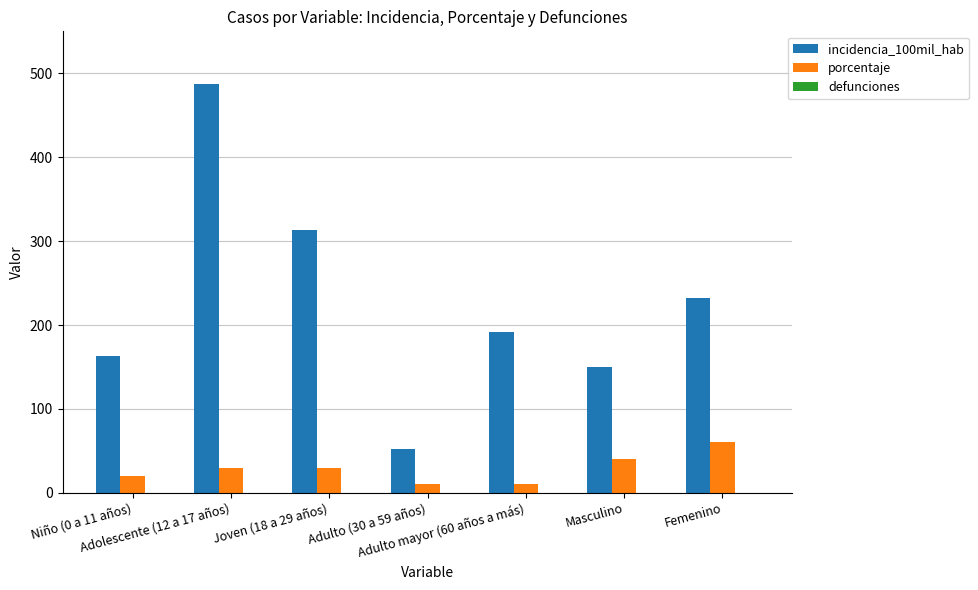

What is the greatest value displayed?

487.8